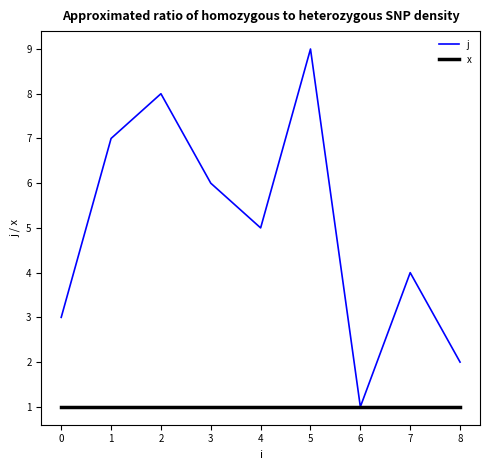

What is the approximate value of j at 3?

6